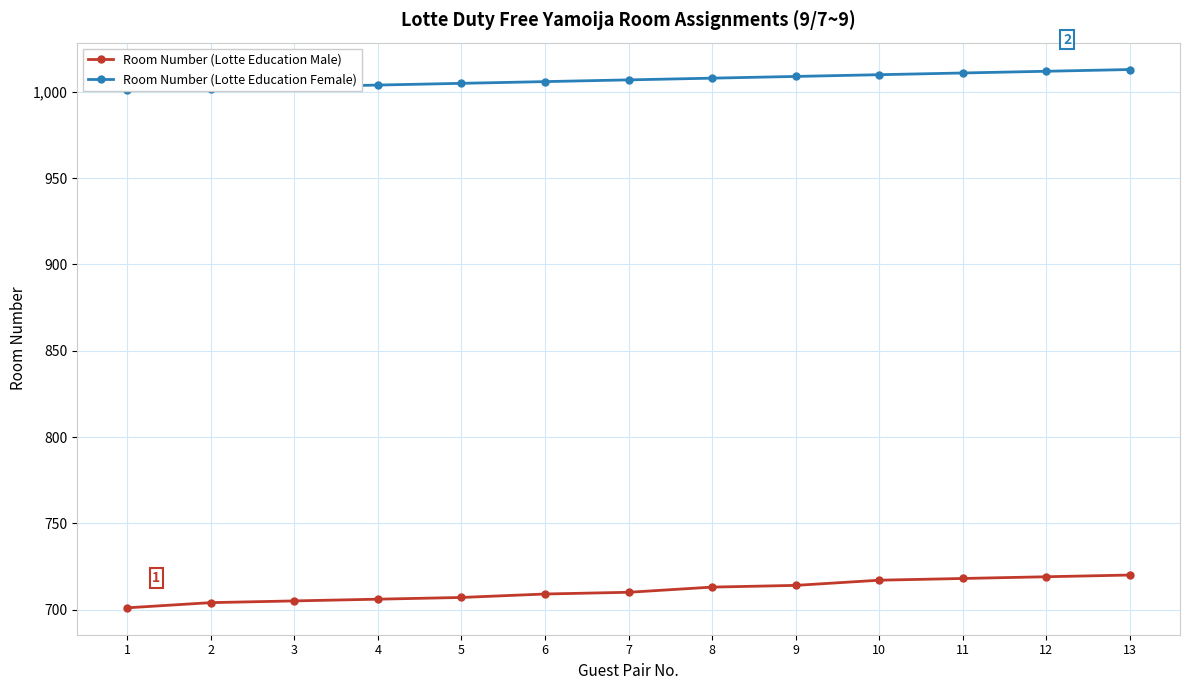

Which category has the lowest value in the Room Number (Lotte Education Male) series?

1